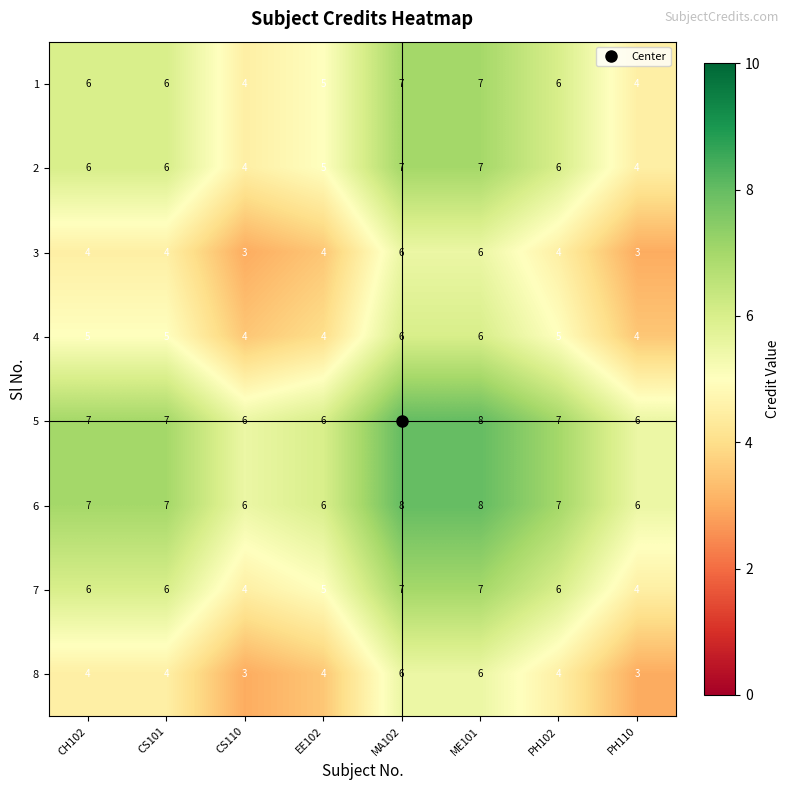

What is the spread (max minus min) of values at ME101?

2